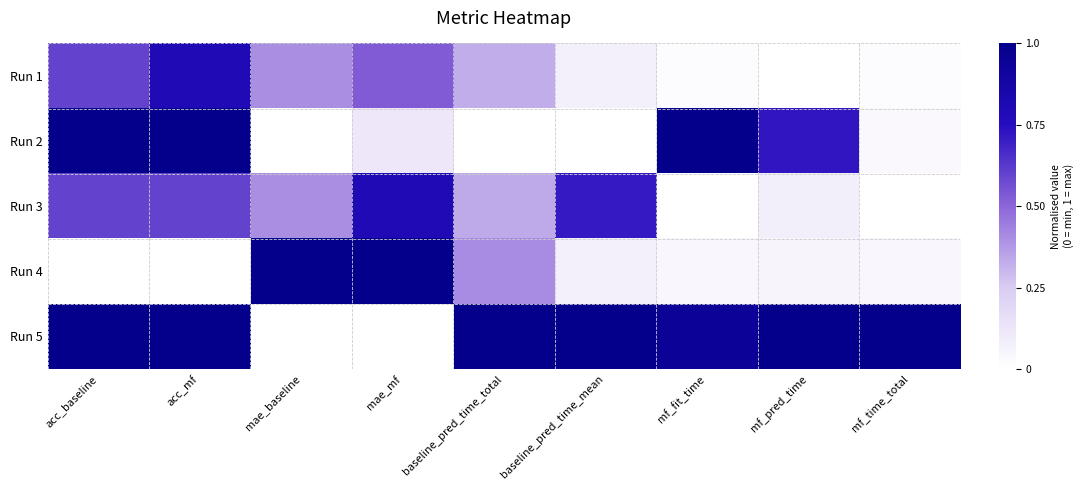

Count the number of categories in the chart.

9